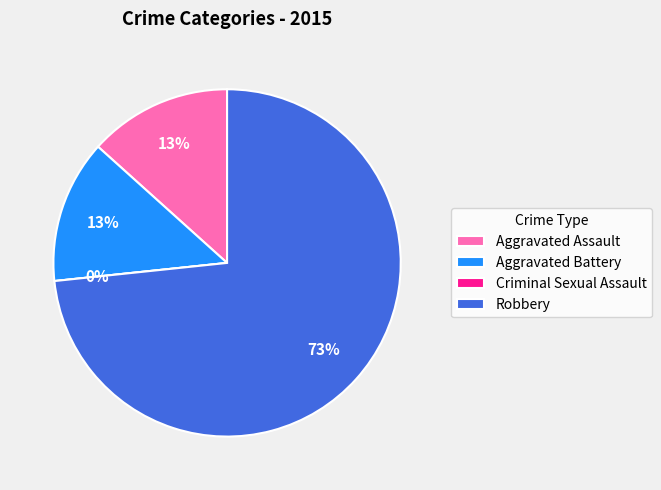

True or false: Aggravated Assault accounts for 13% of the total.

True